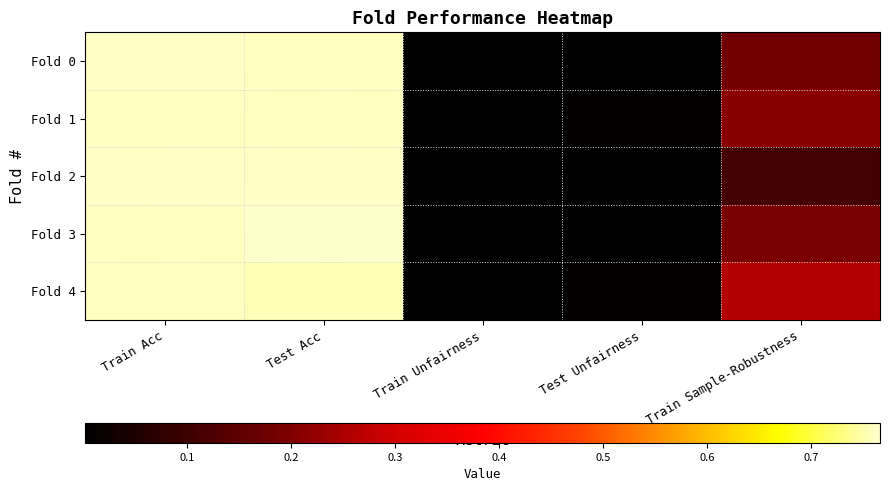

At which category is the sum across all series the highest?

Train Acc